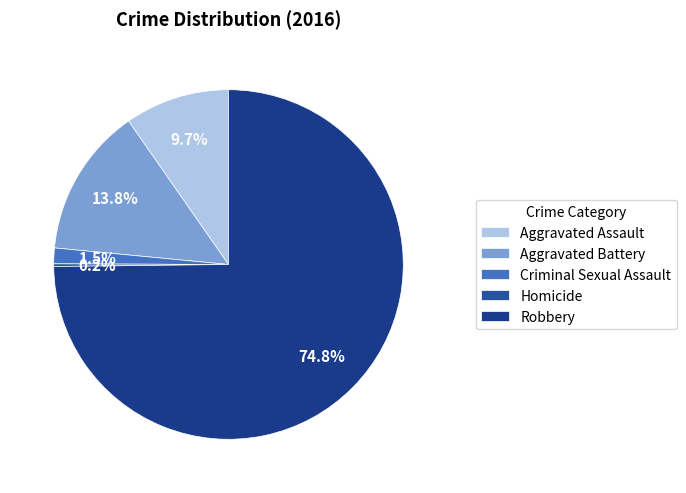

Does any single category account for the majority?

Yes